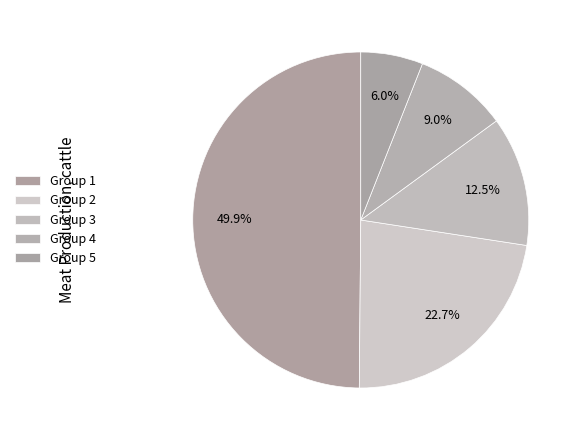

How many segments does this pie chart have?

5